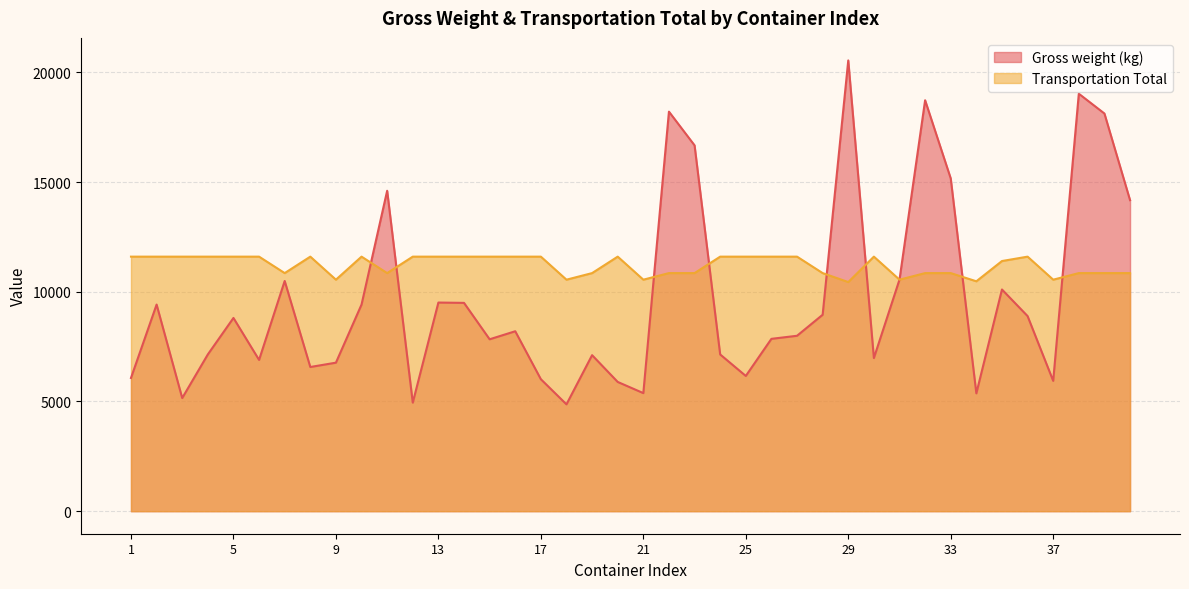

After their last crossing, which series has the higher values: Gross weight (kg) or Transportation Total?

Gross weight (kg)